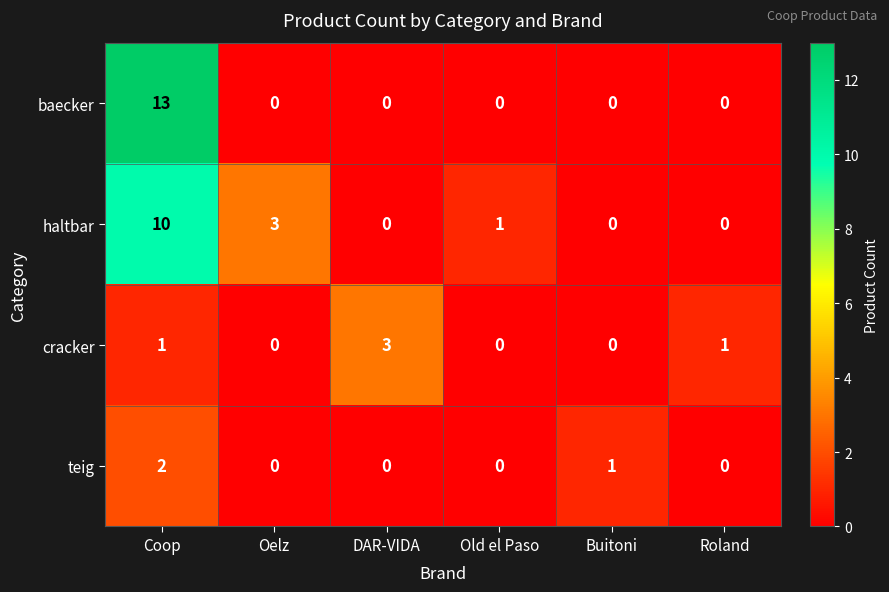

How many values in teig are above zero?

2